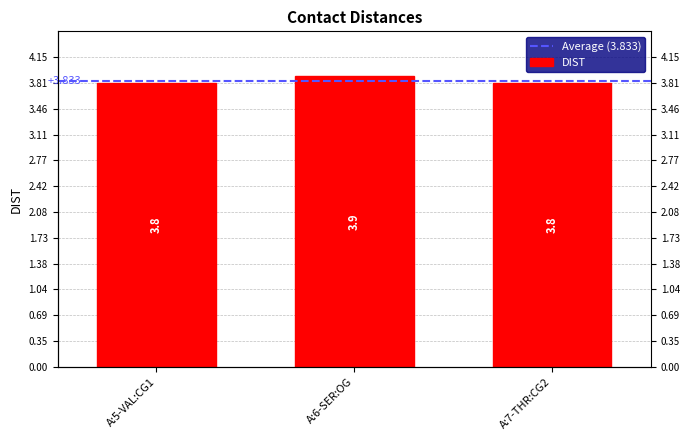

Read the value at A:5-VAL:CG1.

3.8